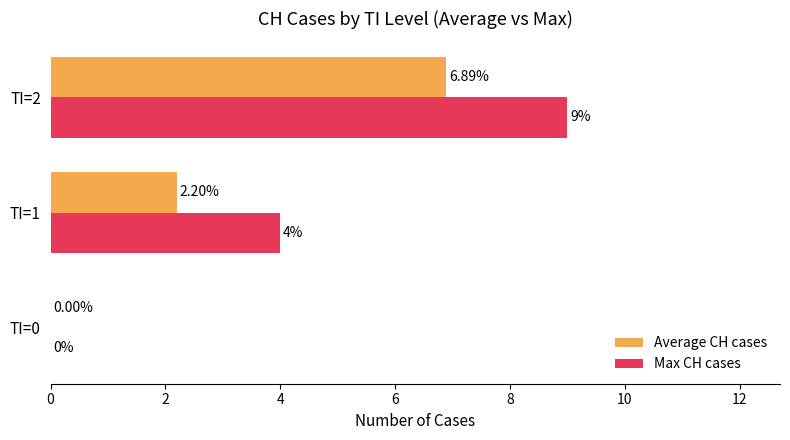

Which series changed the most between TI=0 and TI=1?

Max CH cases